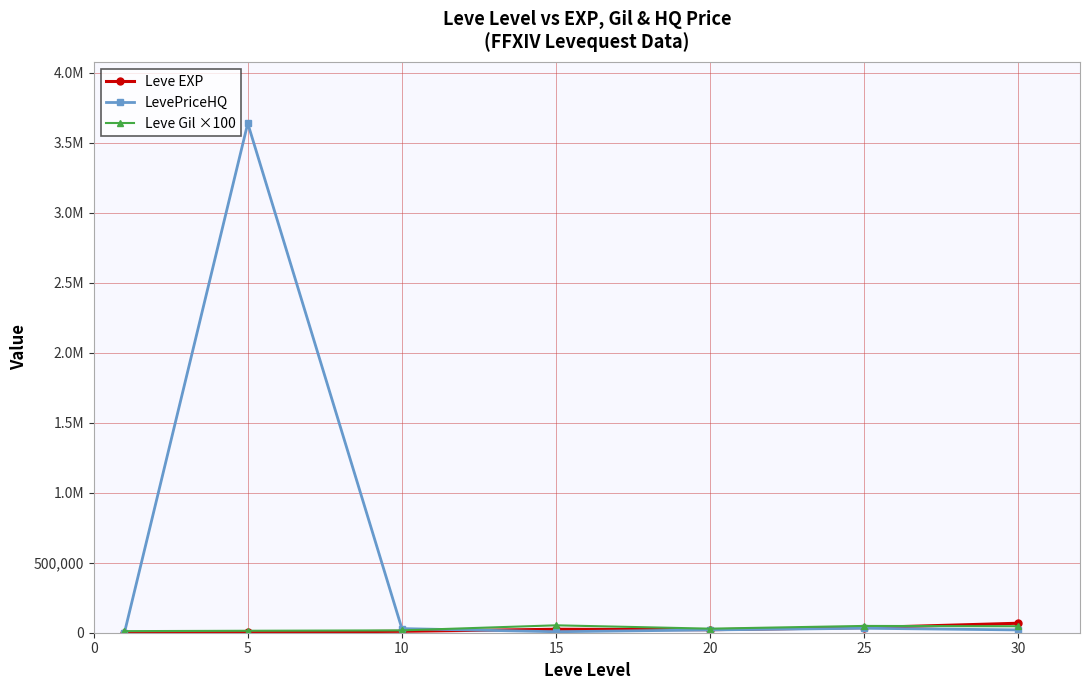

List the series in order of their peak value, lowest first.

Leve Gil ×100, Leve EXP, LevePriceHQ